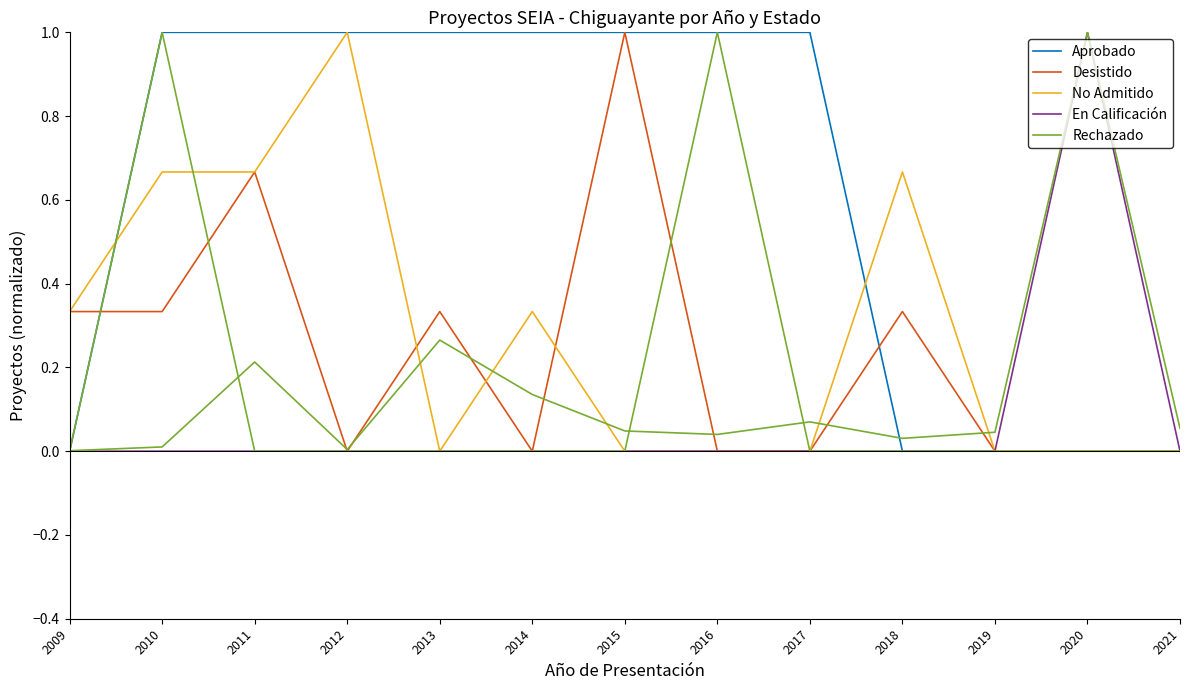

The Aprobado series shows 0.0 at 2019. True or false?

True